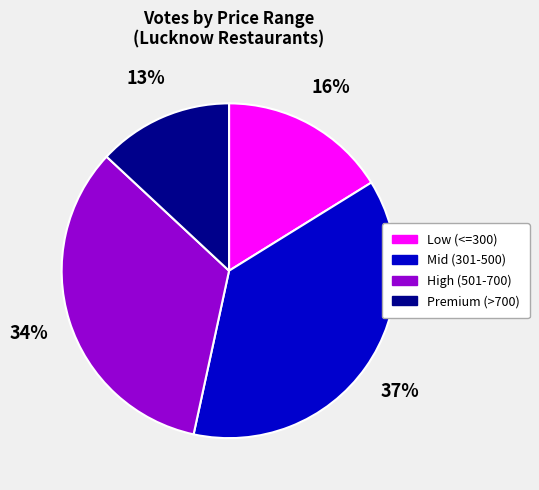

Does any single category account for the majority?

No